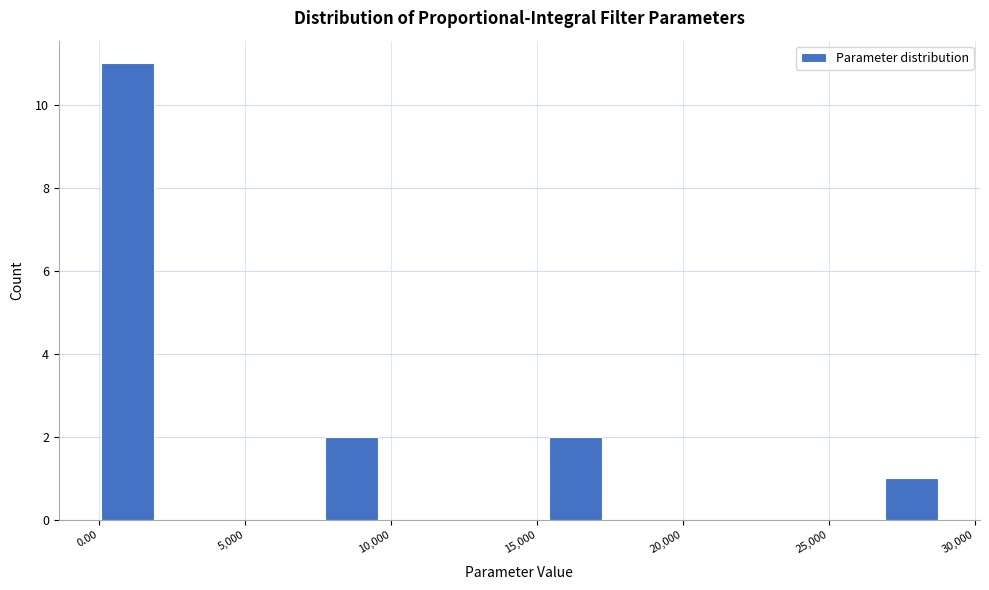

Read against the x-axis, roughly where is the centre of the tallest bar?

1000